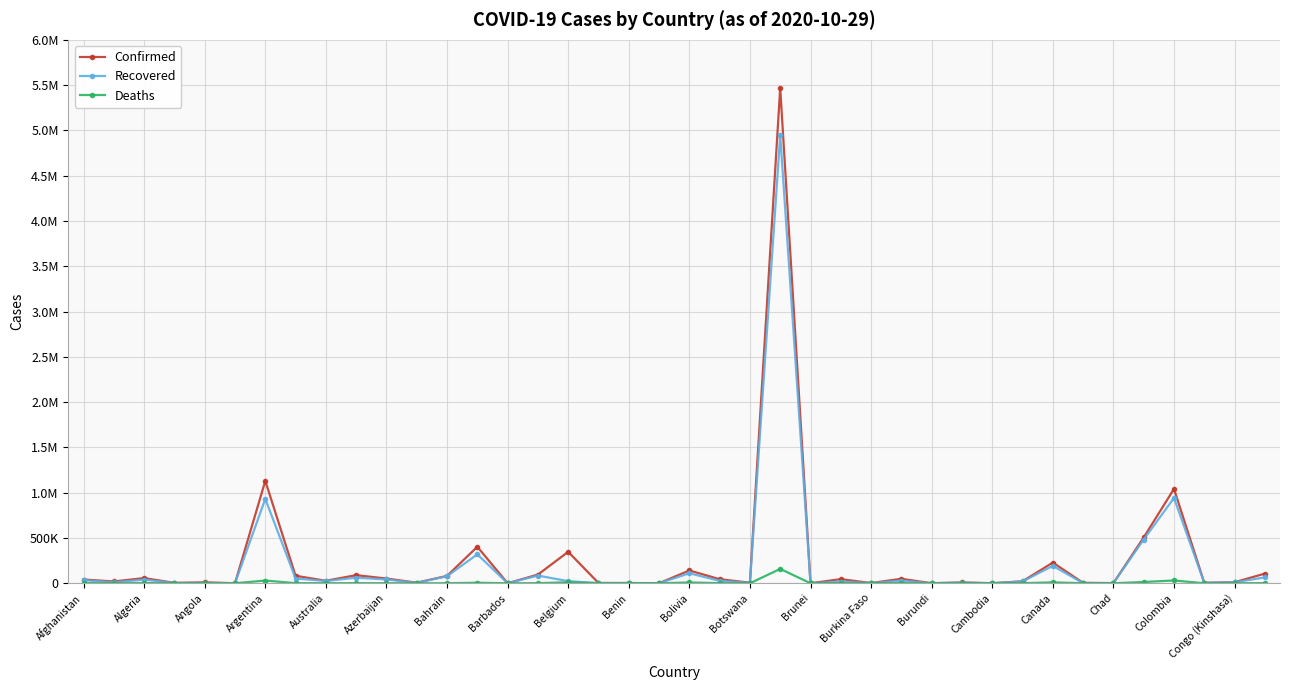

At which category is the sum across all series the highest?

23